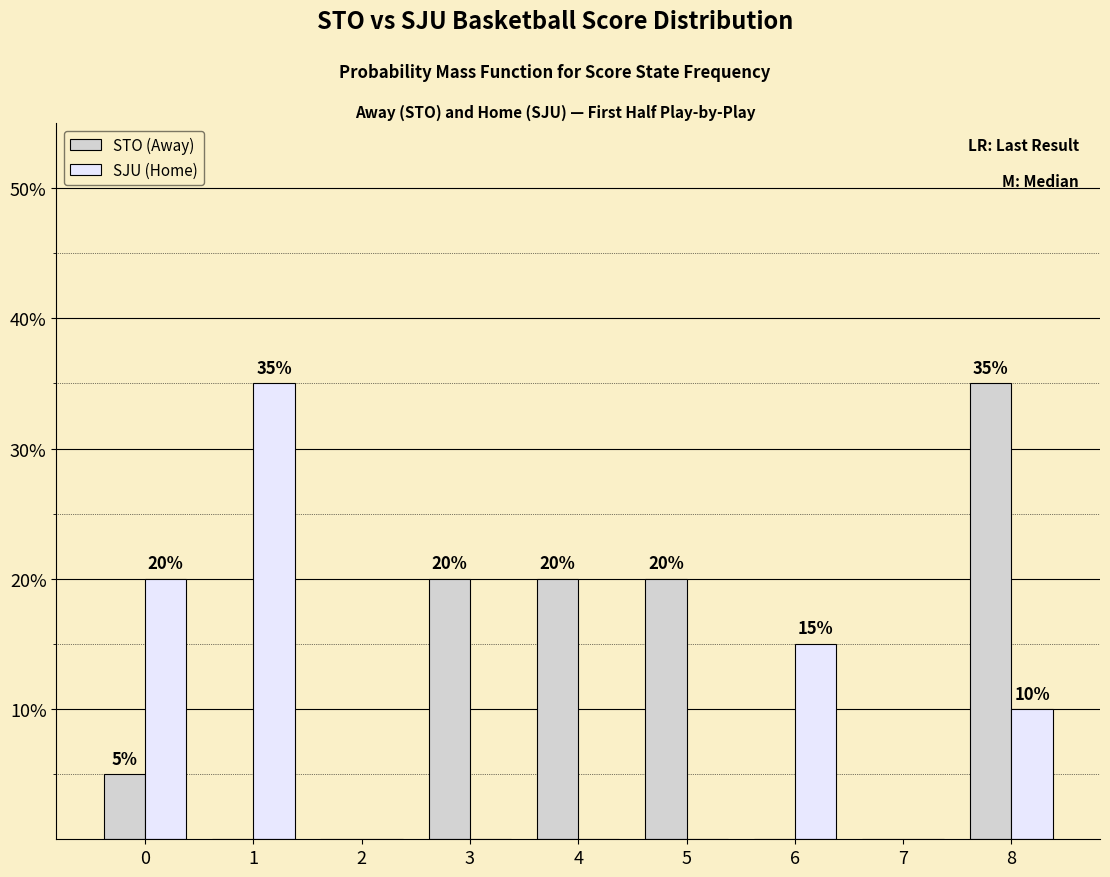

What are all the series names shown in the legend?

STO (Away), SJU (Home)